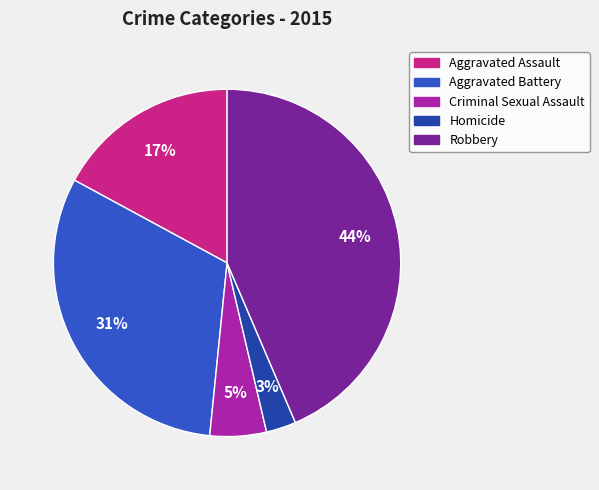

Which category has the biggest portion of the pie?

Robbery